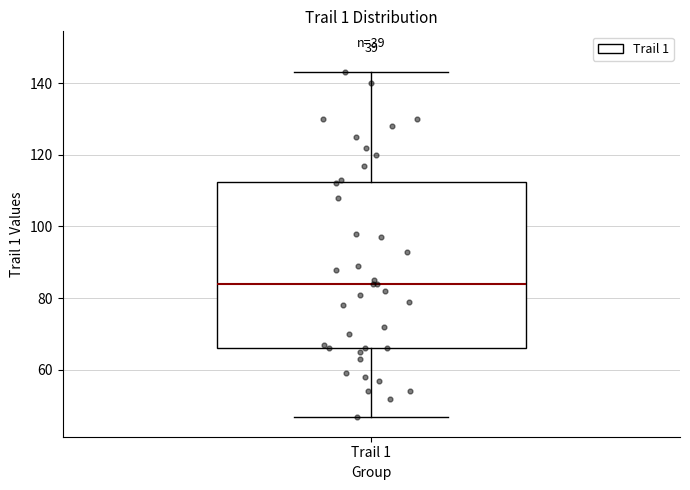

Transcribe this box plot: give where the median line is, the range the box spans, and where the two whiskers end, as read against the y-axis. The values are not printed on the chart, so give them approximately, as read against the axis.

median 84, box 66 to 112, whiskers 48 to 144